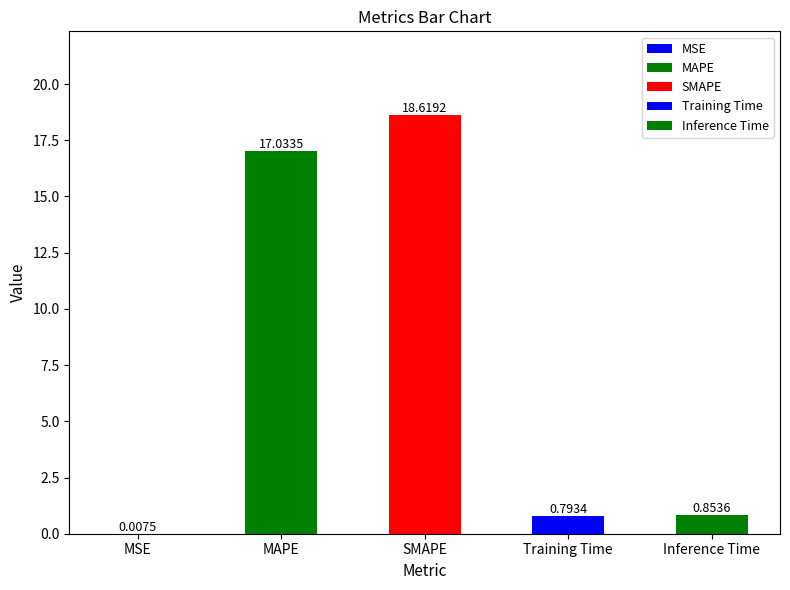

True or false: the data shows 0.8 at Training Time.

True